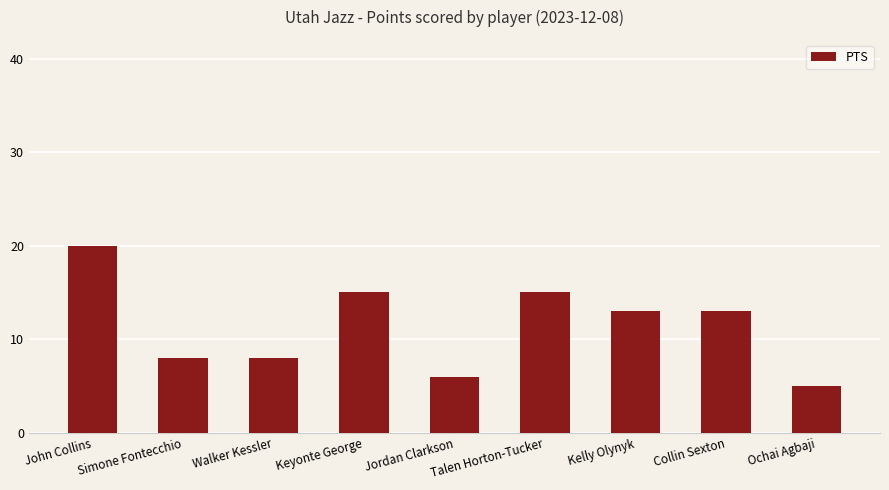

What is the label of the 2nd bar from the left?

Simone Fontecchio